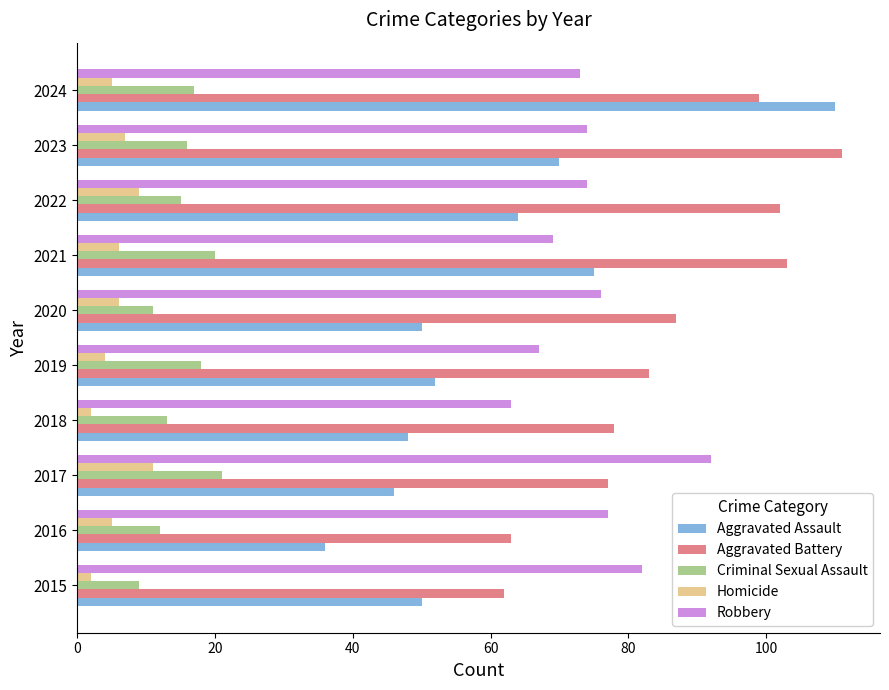

What is the difference between the Homicide values at 2016 and 2022?

4